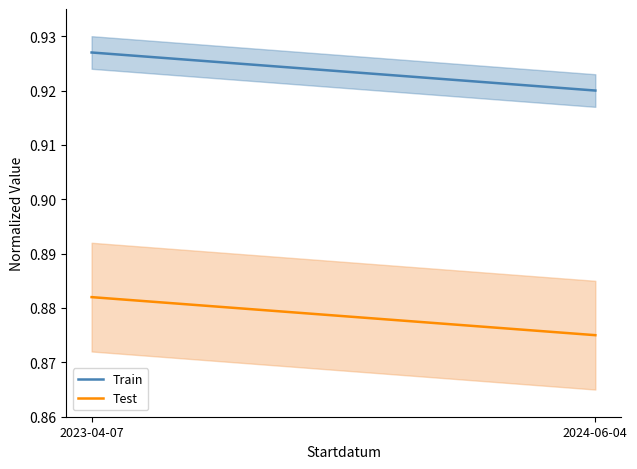

Which has a higher value, 2024-06-04 or 2023-04-07?

2023-04-07